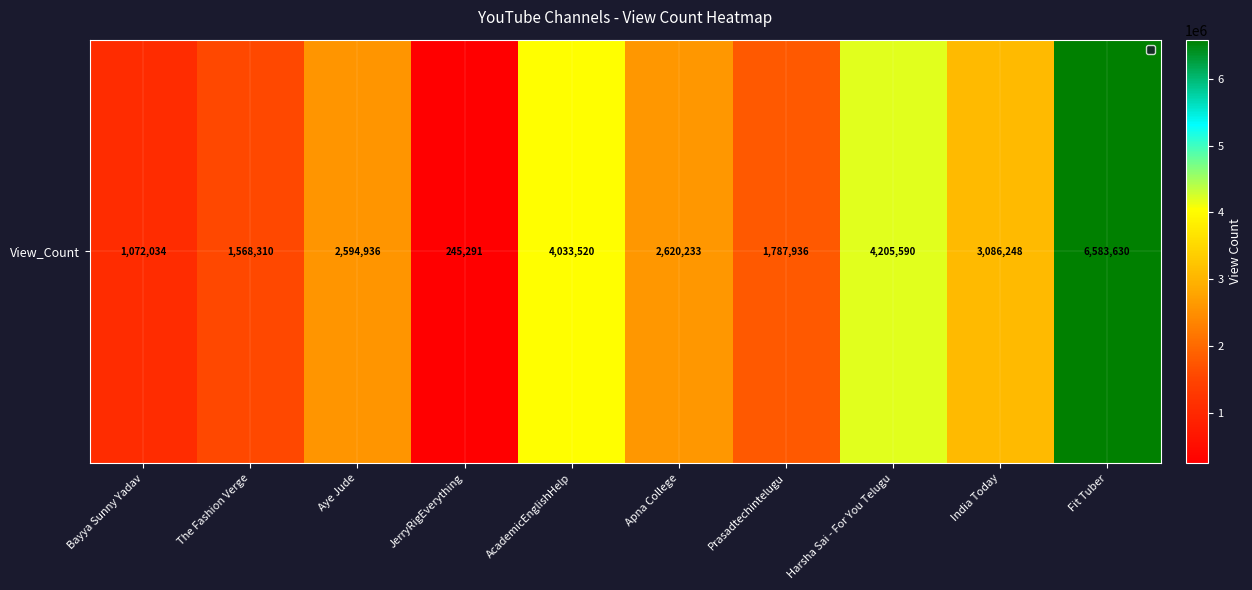

The value at Prasadtechintelugu is 1787936. True or false?

True